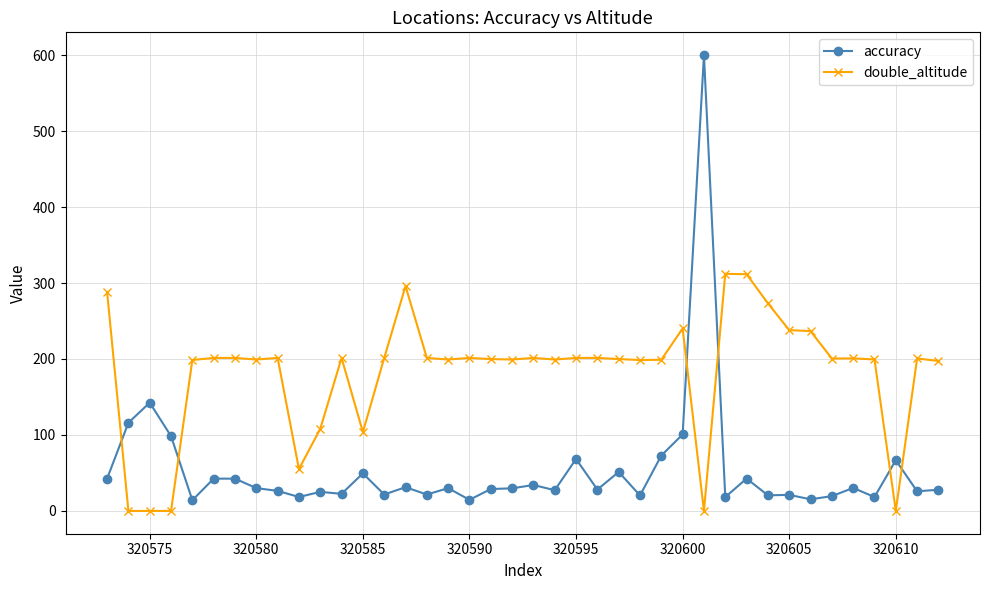

What is the maximum value shown in the chart?

600.0